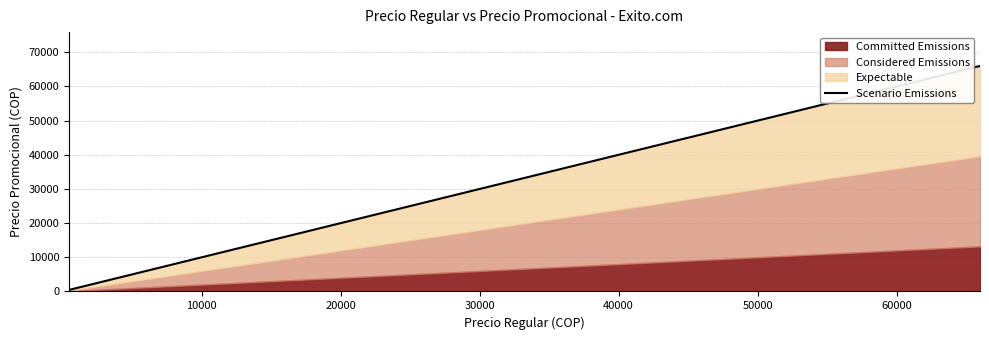

How many data points does each series have?

20